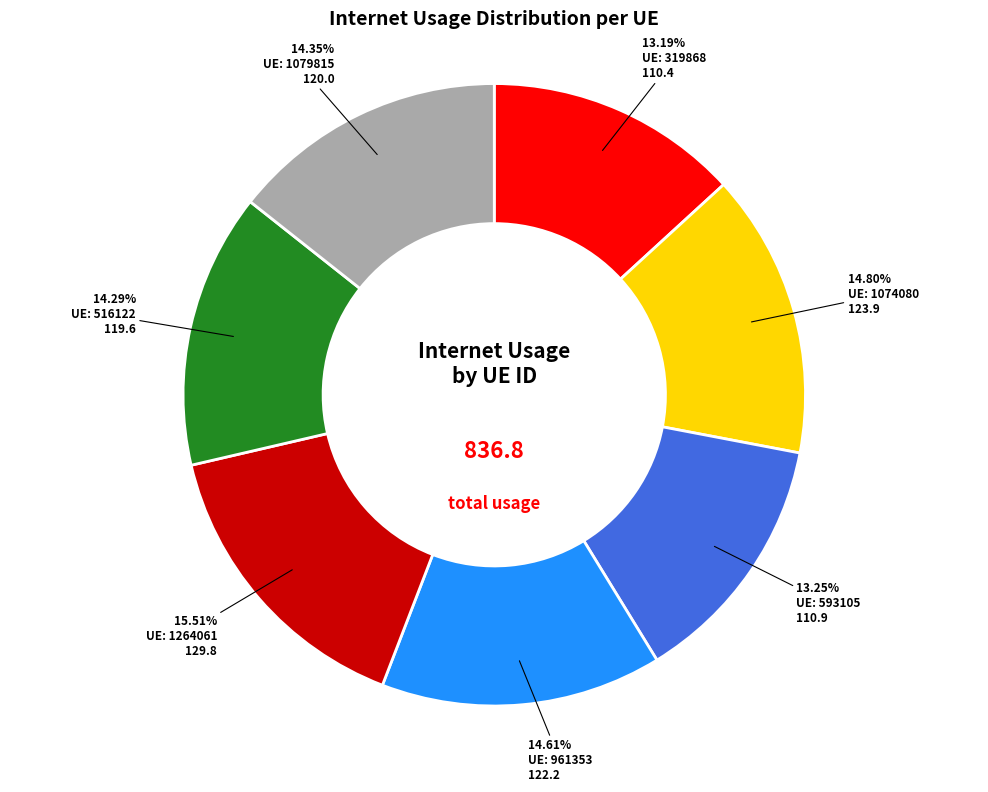

Is there any slice that represents more than half of the pie?

No